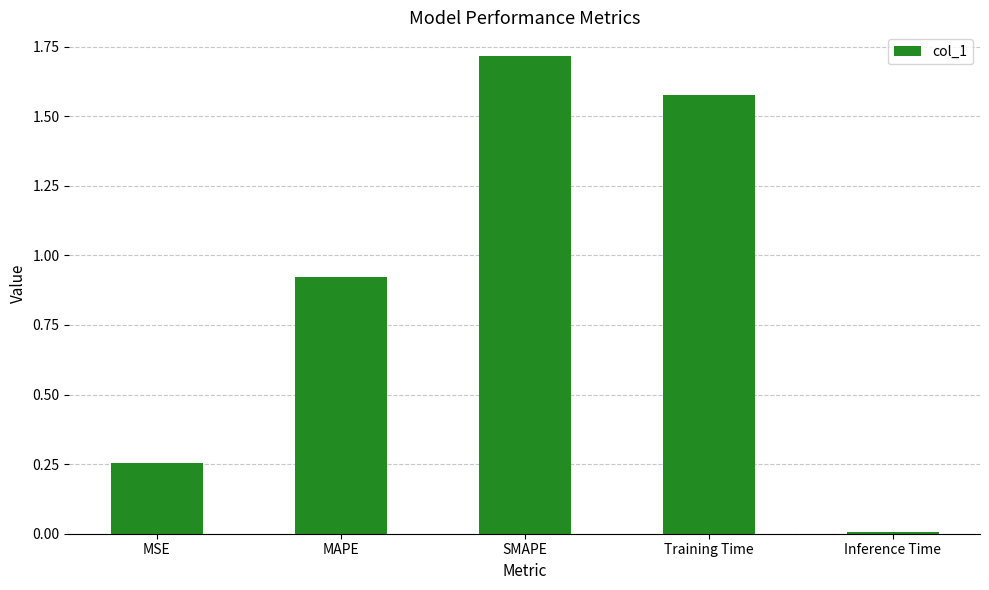

What is the value of the 3rd bar from the left?

1.7